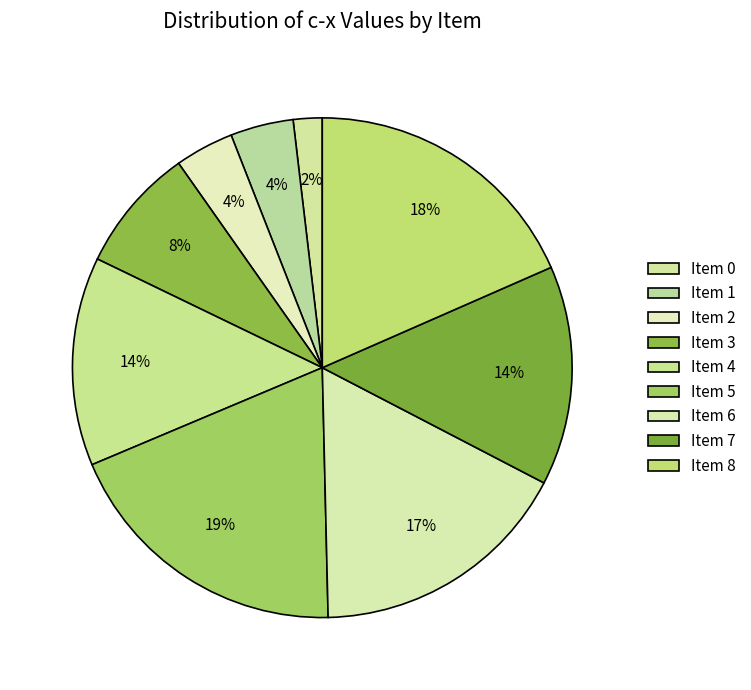

How many segments does this pie chart have?

9